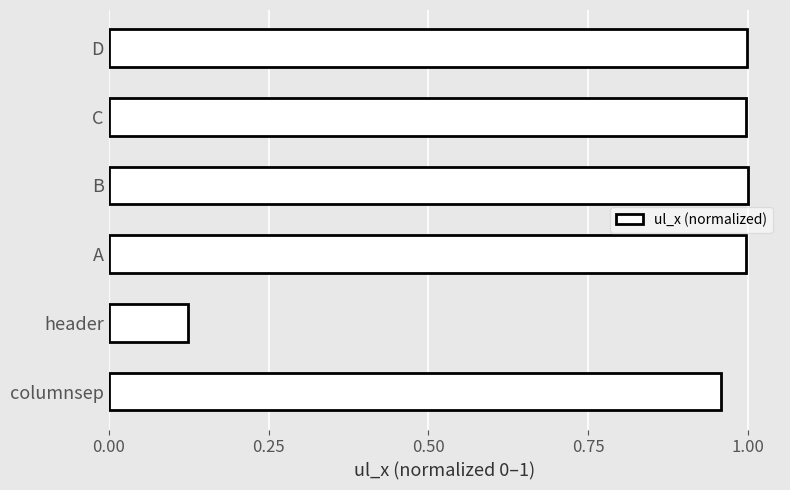

What is the difference between the maximum and minimum values?

0.9